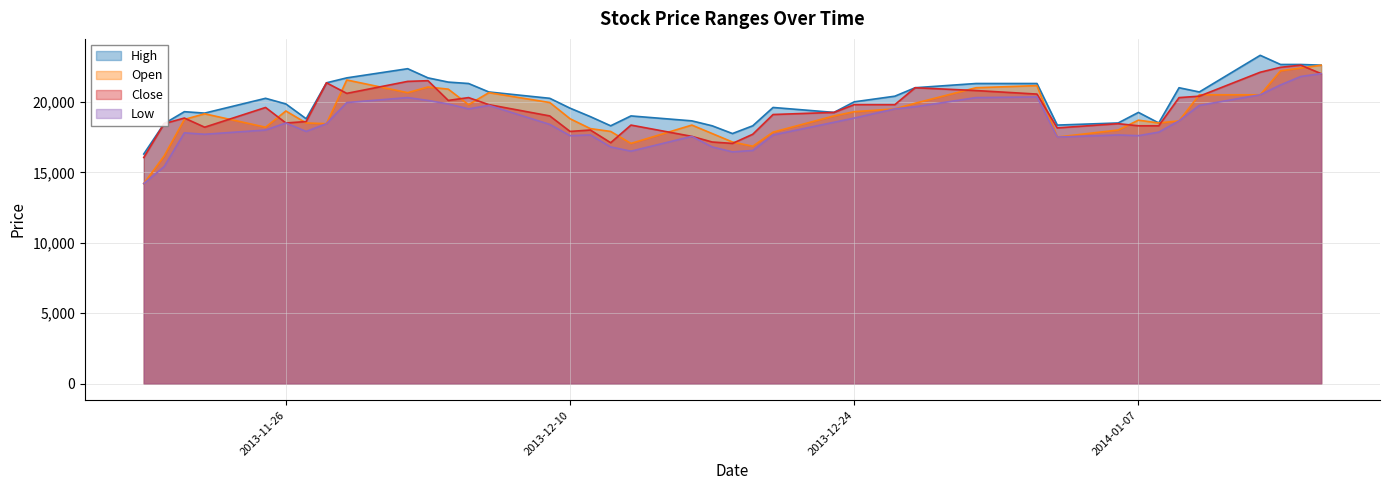

Which series has the largest range (max minus min)?

Open